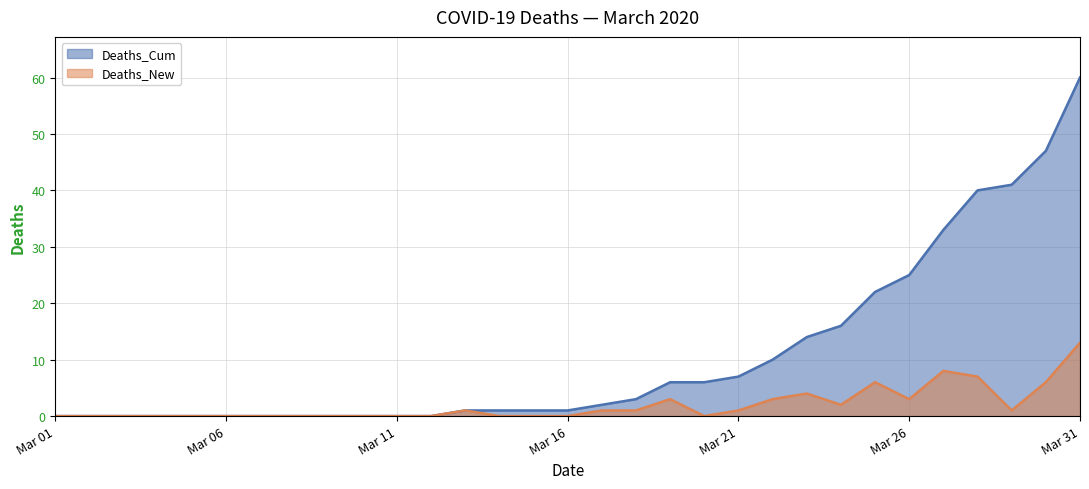

At which category is the sum across all series the highest?

Mar 31